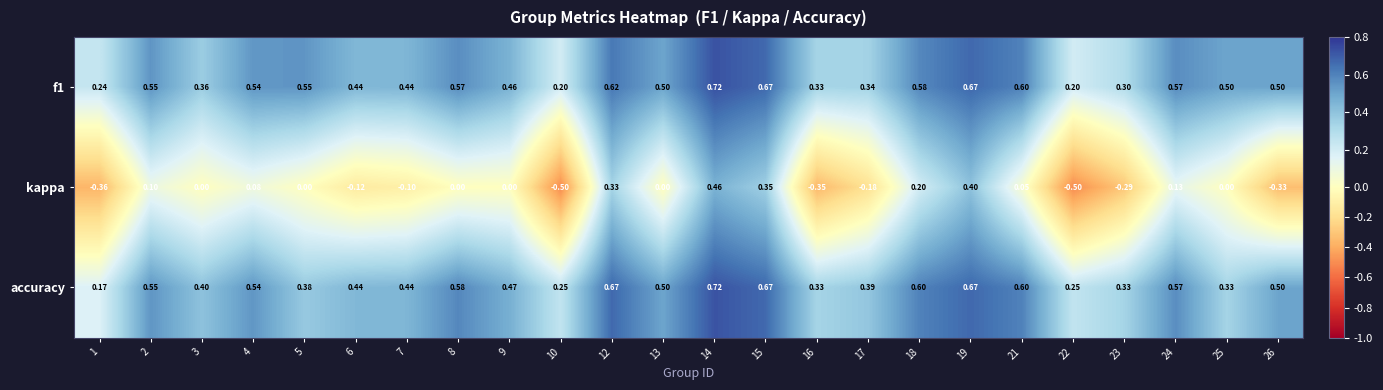

Which series changed the most between 12 and 25?

accuracy